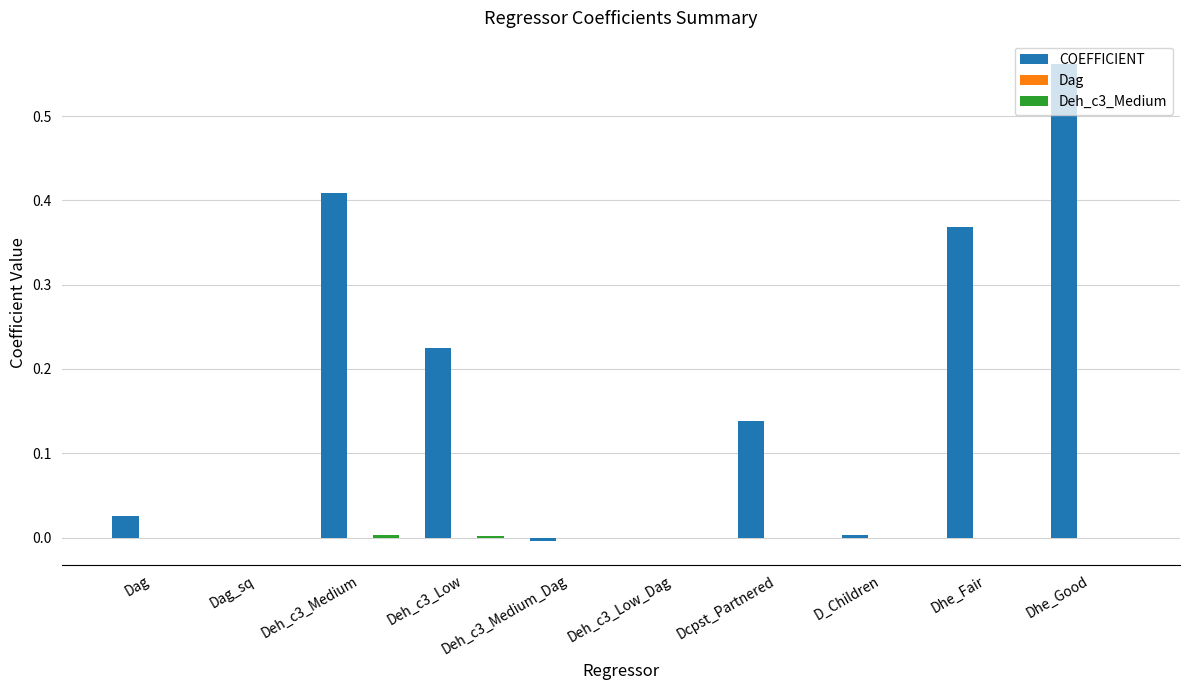

Which series changed the most between Deh_c3_Low and Dhe_Fair?

COEFFICIENT